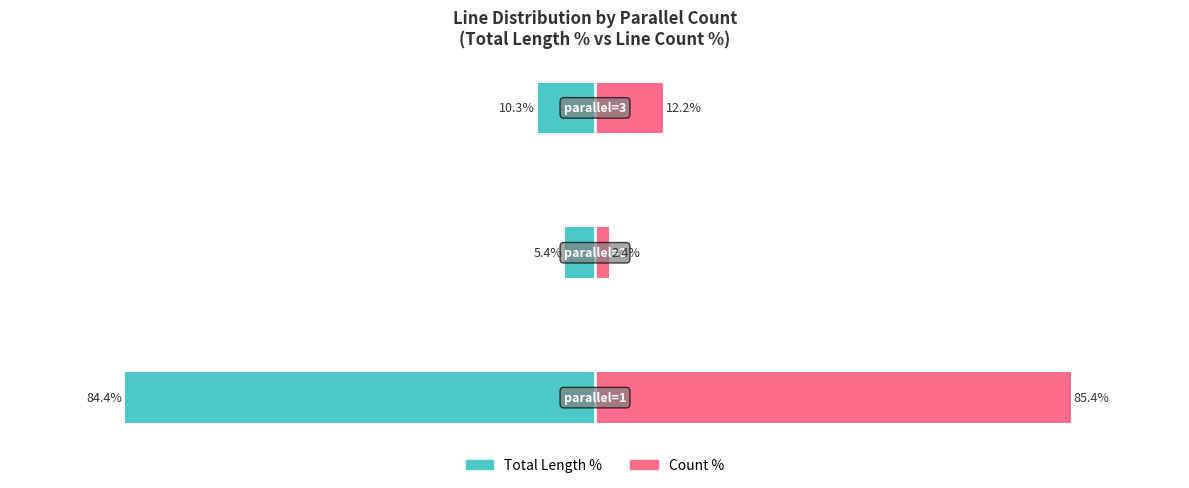

What is the sum of the Count % values at 2 and 0?

97.6